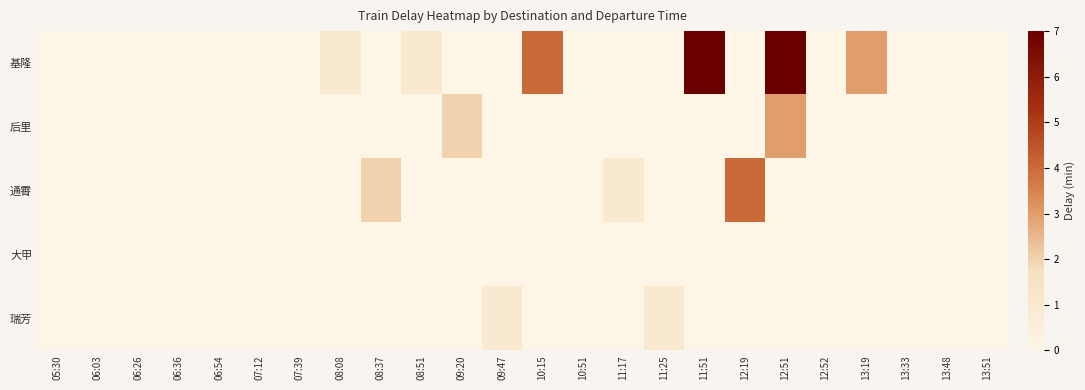

Reading left to right, what are all the values shown in this chart?

基隆: 05:30=0	06:03=0	06:26=0	06:36=0	06:54=0	07:12=0	07:39=0	08:08=1	08:37=0	08:51=1	09:20=0	09:47=0	10:15=4	10:51=0	11:17=0	11:25=0	11:51=7	12:19=0	12:51=7	12:52=0	13:19=3	13:33=0	13:48=0	13:51=0
后里: 05:30=0	06:03=0	06:26=0	06:36=0	06:54=0	07:12=0	07:39=0	08:08=0	08:37=0	08:51=0	09:20=2	09:47=0	10:15=0	10:51=0	11:17=0	11:25=0	11:51=0	12:19=0	12:51=3	12:52=0	13:19=0	13:33=0	13:48=0	13:51=0
通霄: 05:30=0	06:03=0	06:26=0	06:36=0	06:54=0	07:12=0	07:39=0	08:08=0	08:37=2	08:51=0	09:20=0	09:47=0	10:15=0	10:51=0	11:17=1	11:25=0	11:51=0	12:19=4	12:51=0	12:52=0	13:19=0	13:33=0	13:48=0	13:51=0
大甲: 05:30=0	06:03=0	06:26=0	06:36=0	06:54=0	07:12=0	07:39=0	08:08=0	08:37=0	08:51=0	09:20=0	09:47=0	10:15=0	10:51=0	11:17=0	11:25=0	11:51=0	12:19=0	12:51=0	12:52=0	13:19=0	13:33=0	13:48=0	13:51=0
瑞芳: 05:30=0	06:03=0	06:26=0	06:36=0	06:54=0	07:12=0	07:39=0	08:08=0	08:37=0	08:51=0	09:20=0	09:47=1	10:15=0	10:51=0	11:17=0	11:25=1	11:51=0	12:19=0	12:51=0	12:52=0	13:19=0	13:33=0	13:48=0	13:51=0